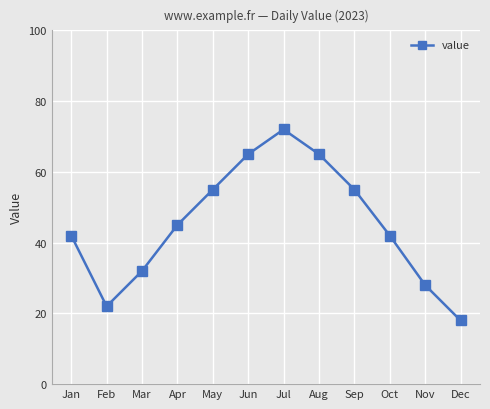

The value at Feb is 22. True or false?

True